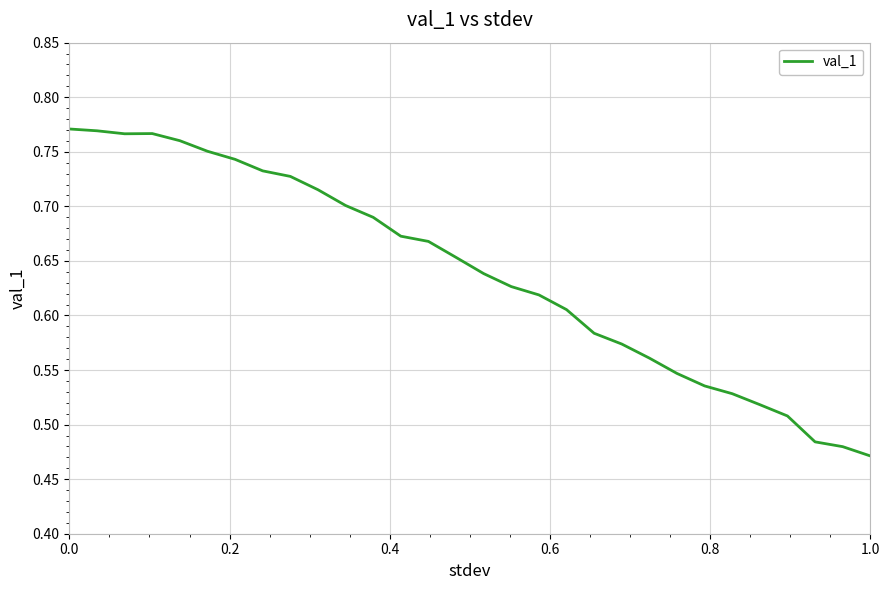

What is the difference between the maximum and minimum values?

0.3